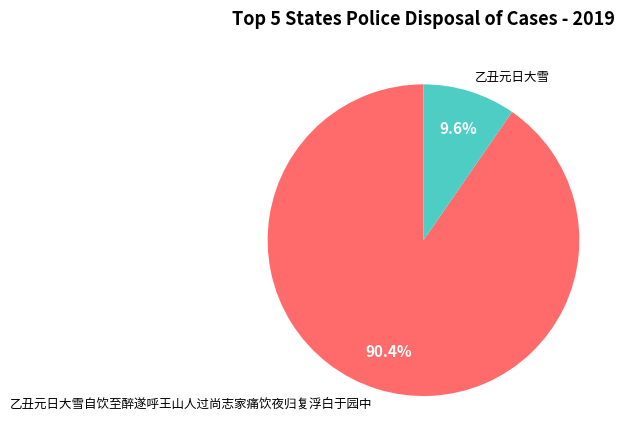

How many slices are in this pie chart?

2